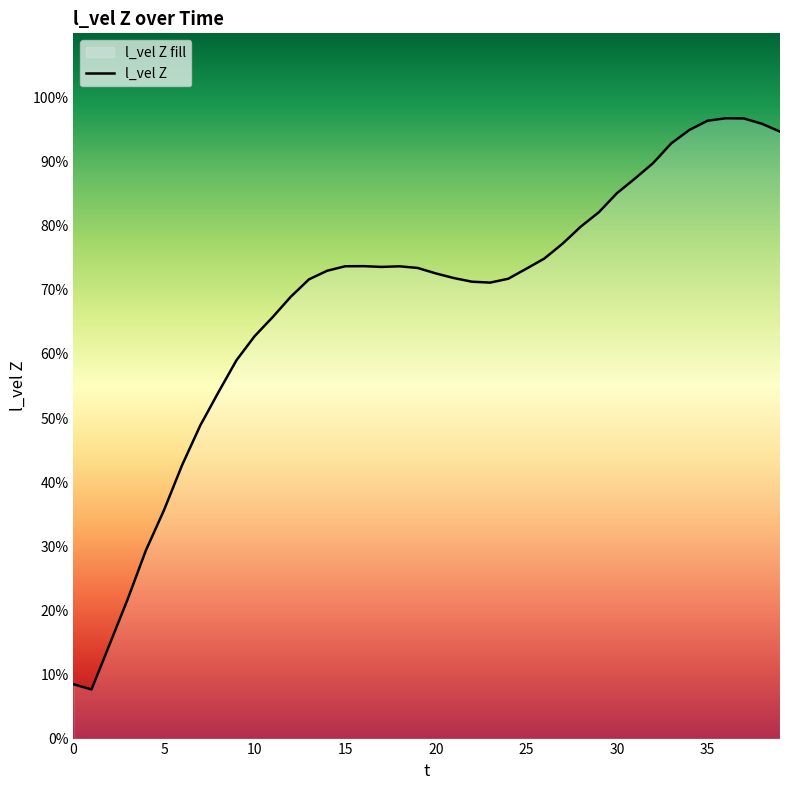

What is the maximum value shown in the chart?

1.0